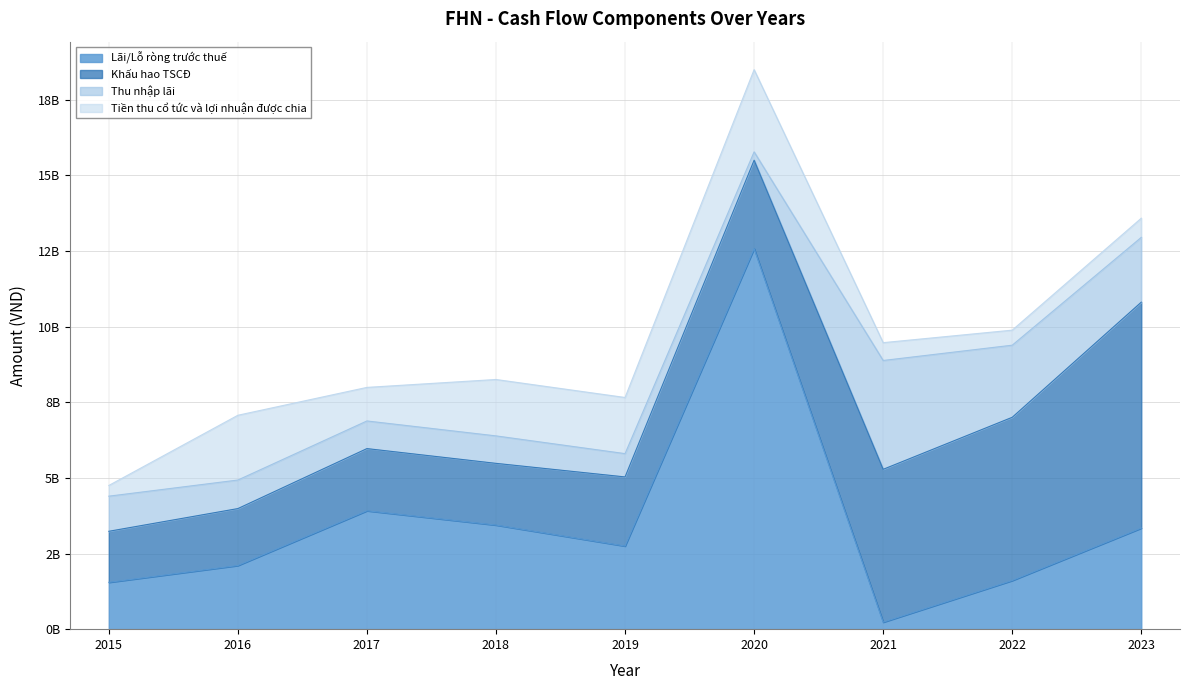

What is the difference between the maximum and second lowest values in the Khấu hao TSCĐ series?

5586933806